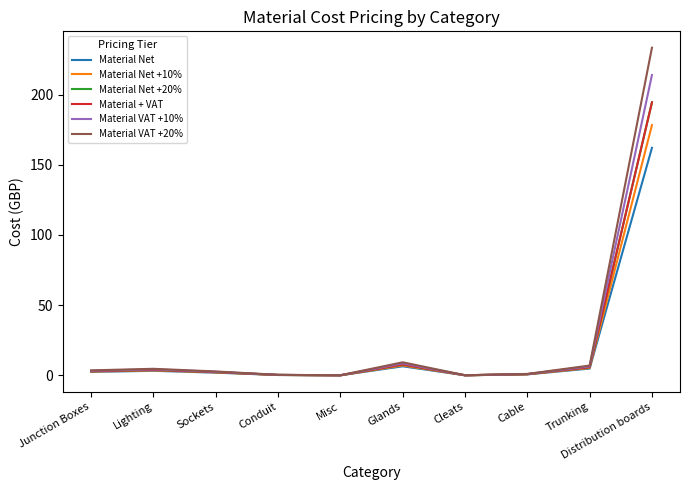

At how many categories does at least one series exceed 194?

1